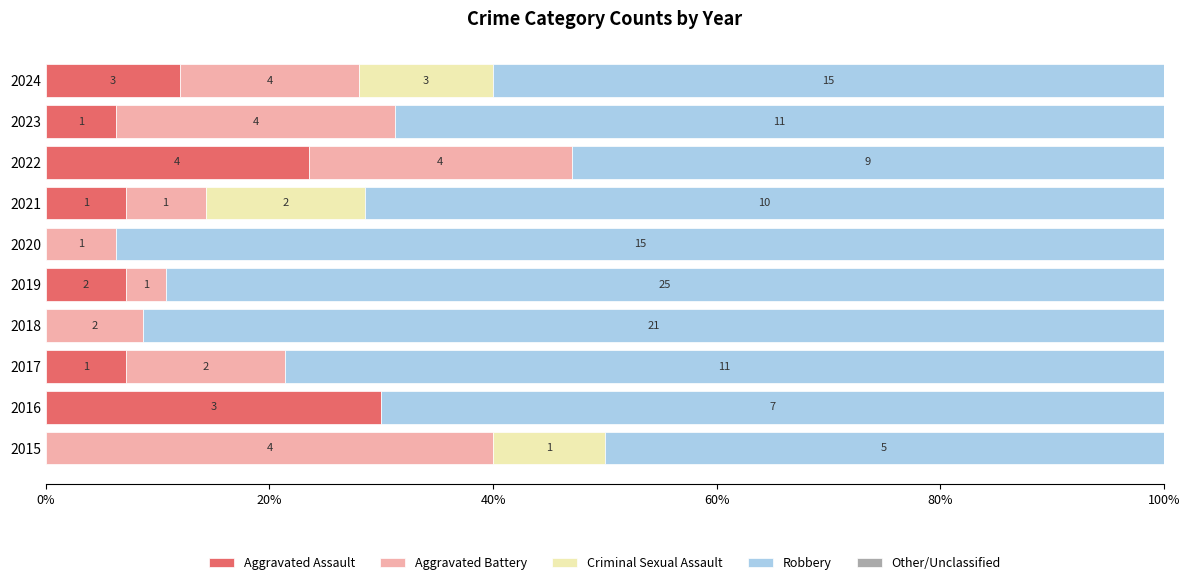

How many data points does each series have?

10